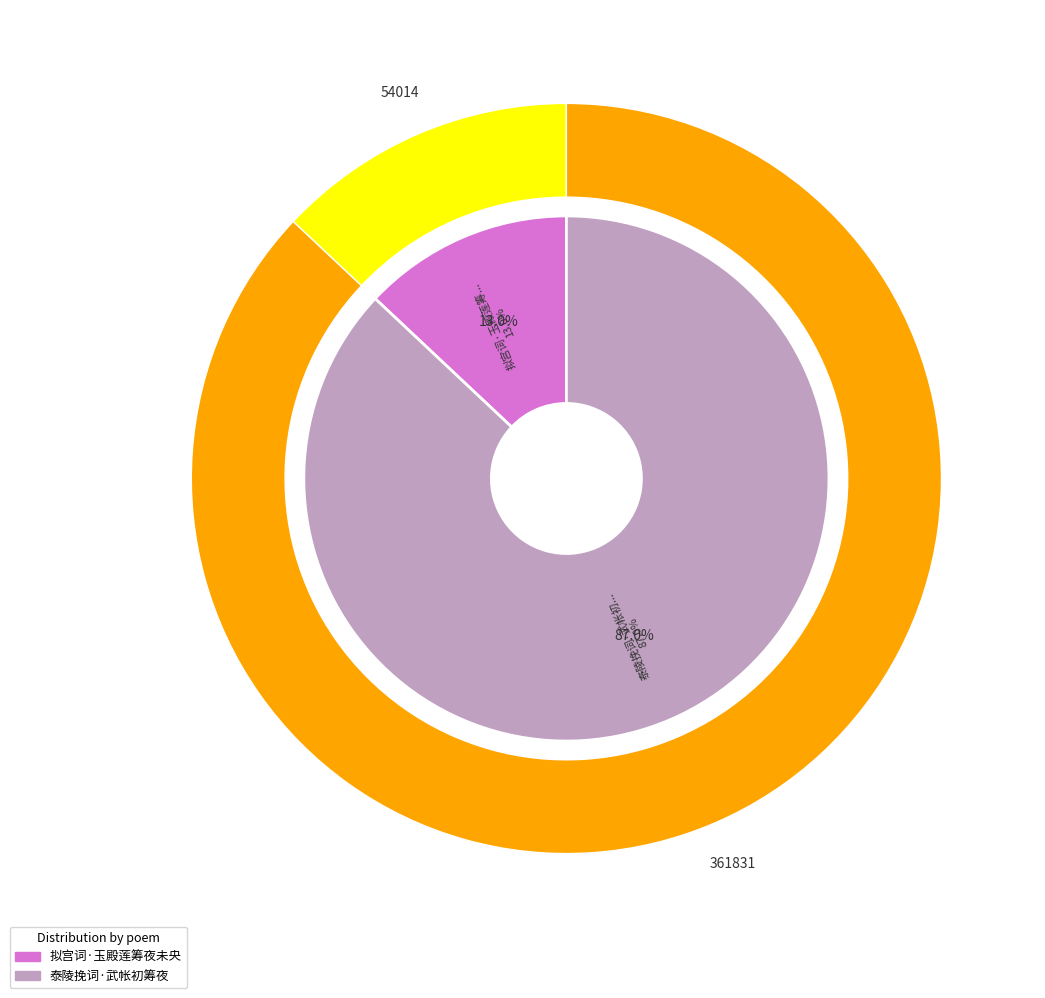

To the nearest percent, what portion does 泰陵挽词·武帐初筹夜 represent?

87%